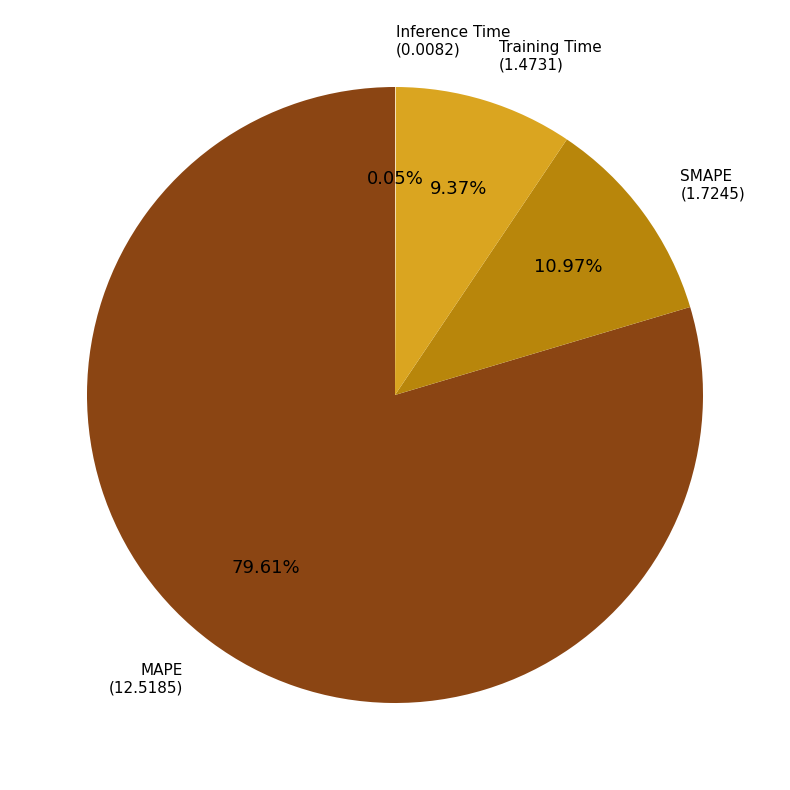

Does any single category account for the majority?

Yes